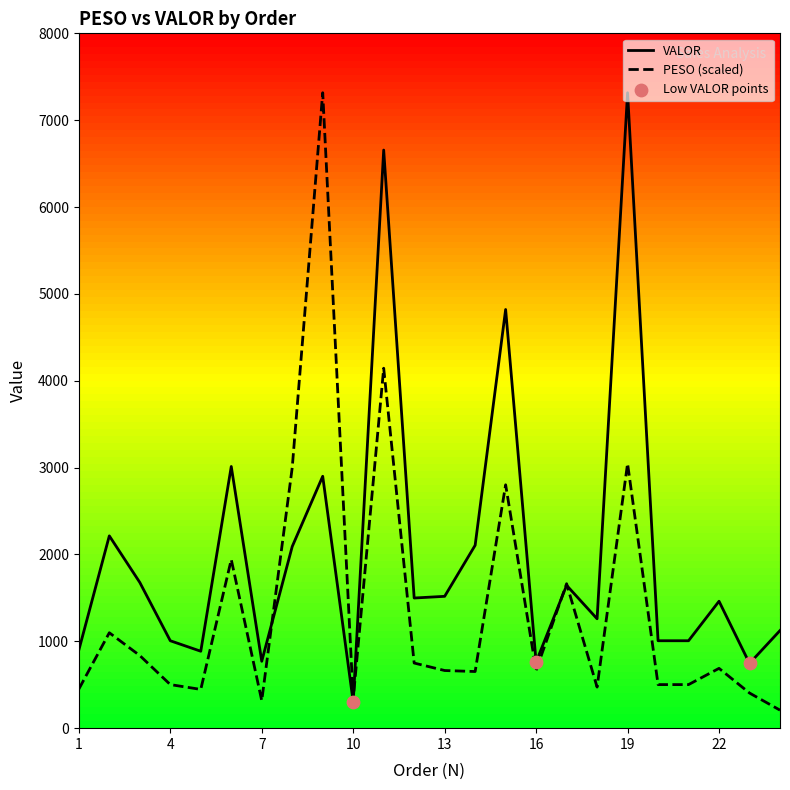

What are all the series names shown in the legend?

PESO, VALOR